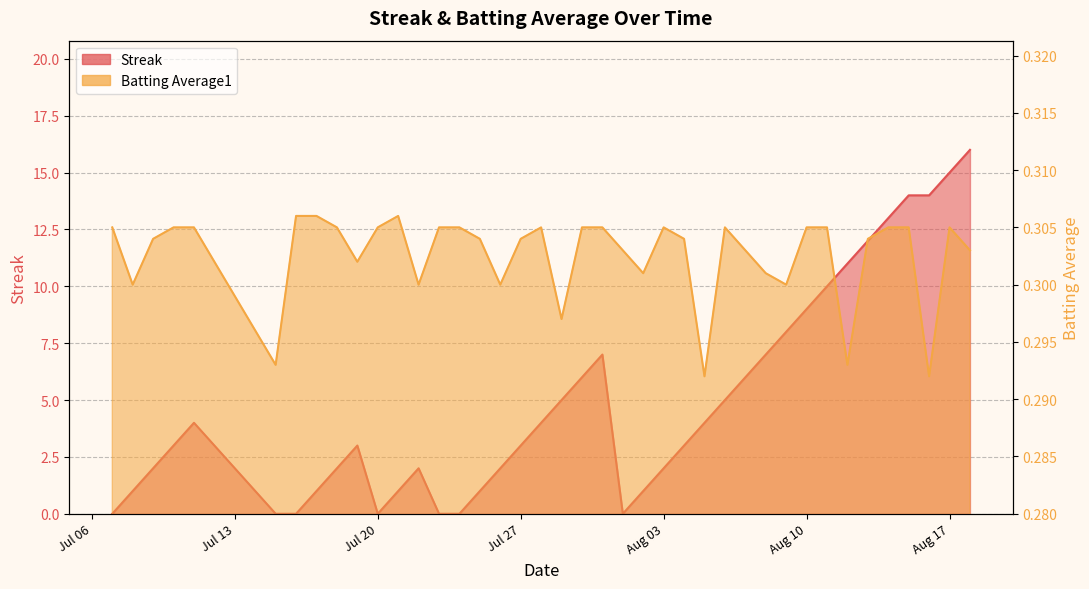

Reading left to right, list all the values displayed in this chart.

Streak: 0.0	1.0	2.0	3.0	4.0	0.0	0.0	1.0	2.0	3.0	0.0	1.0	2.0	0.0	0.0	1.0	2.0	3.0	4.0	5.0	6.0	7.0	0.0	1.0	2.0	3.0	4.0	5.0	6.0	7.0	8.0	9.0	10.0	11.0	12.0	13.0	14.0	14.0	15.0	16.0
Batting Average1: 0.3	0.3	0.3	0.3	0.3	0.3	0.3	0.3	0.3	0.3	0.3	0.3	0.3	0.3	0.3	0.3	0.3	0.3	0.3	0.3	0.3	0.3	0.3	0.3	0.3	0.3	0.3	0.3	0.3	0.3	0.3	0.3	0.3	0.3	0.3	0.3	0.3	0.3	0.3	0.3